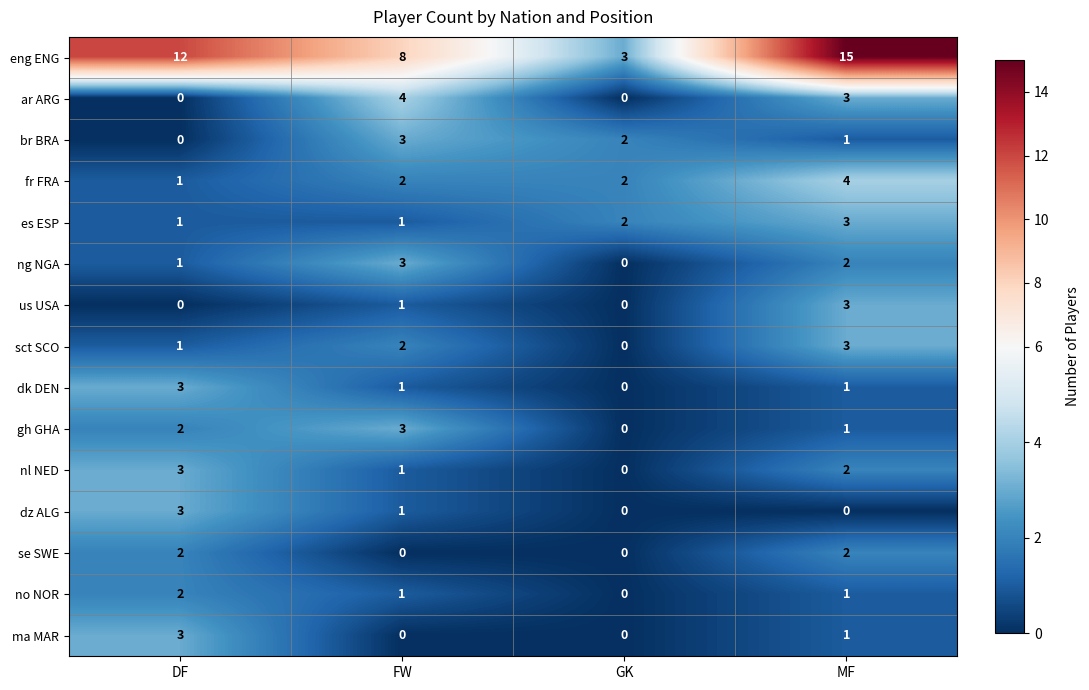

What is the difference between the highest and lowest values at DF?

12